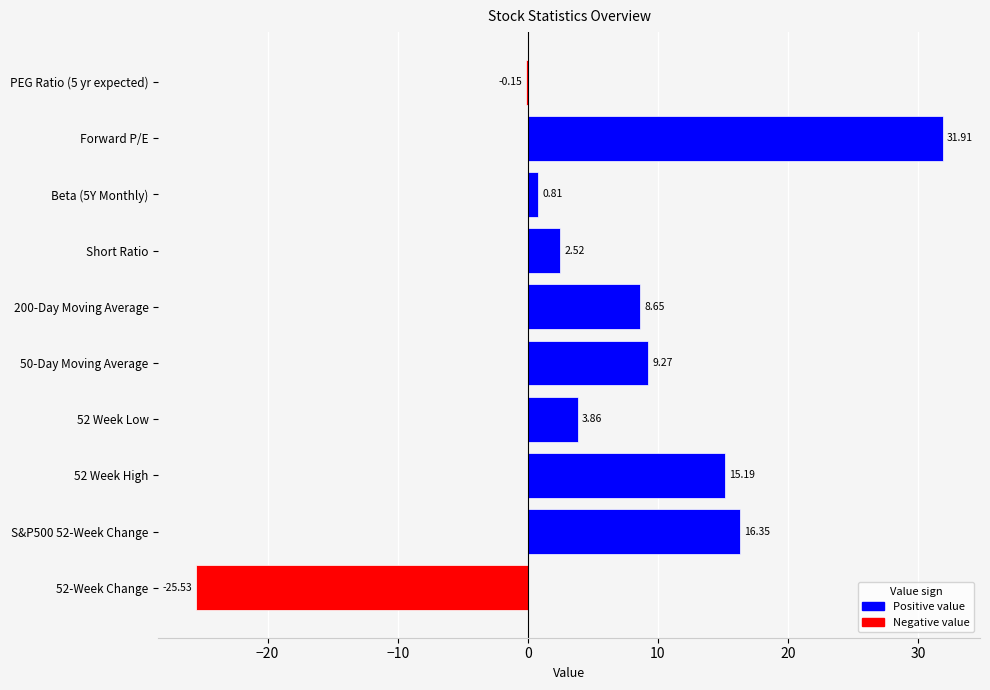

Which label corresponds to the largest value in the chart?

Forward P/E